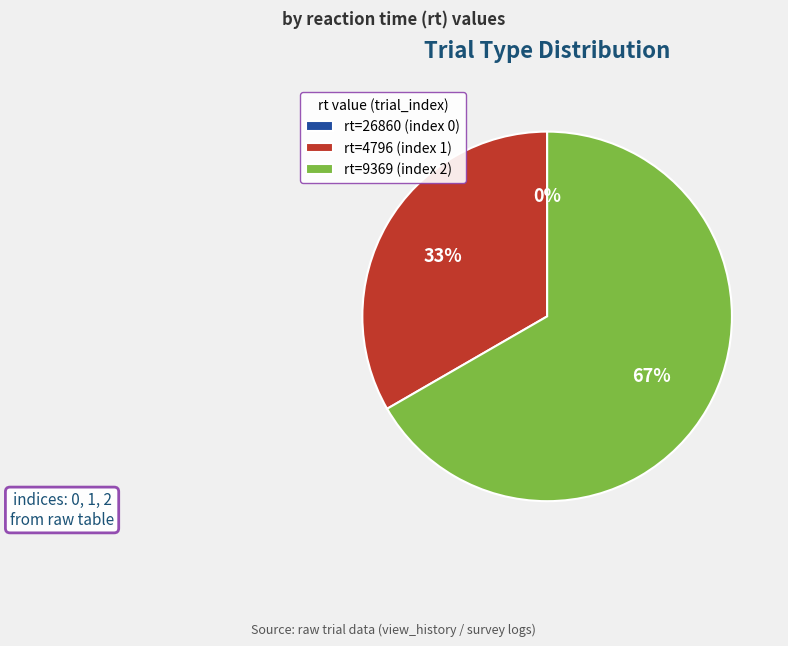

Between 4796 and 9369, which is larger?

9369